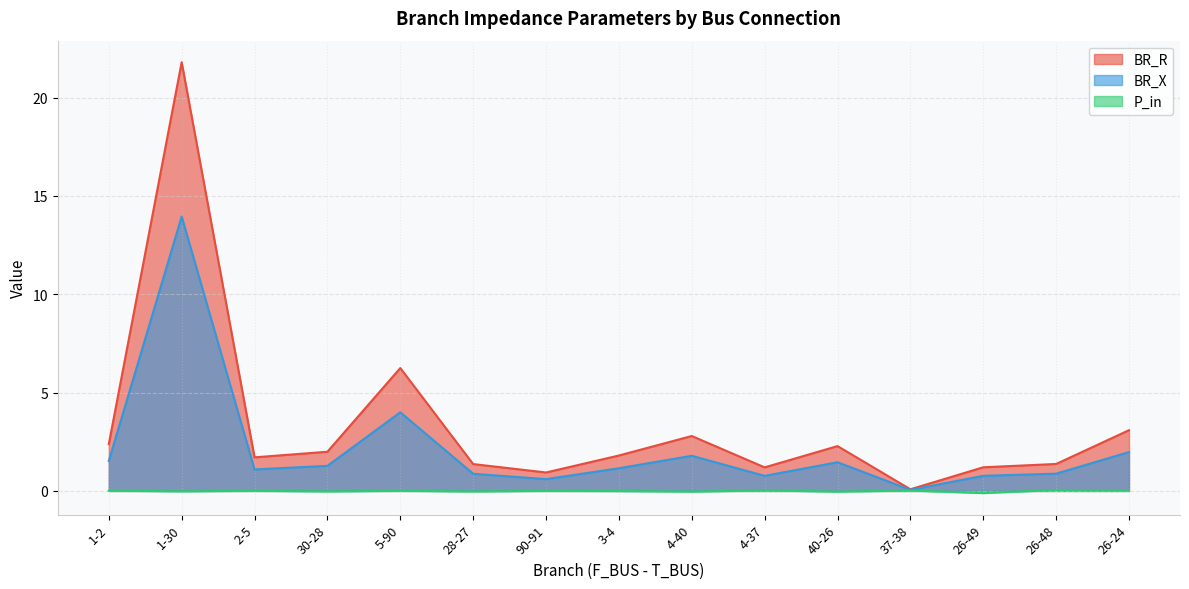

What is the difference between the P_in values at 30-28 and 26-49?

0.1